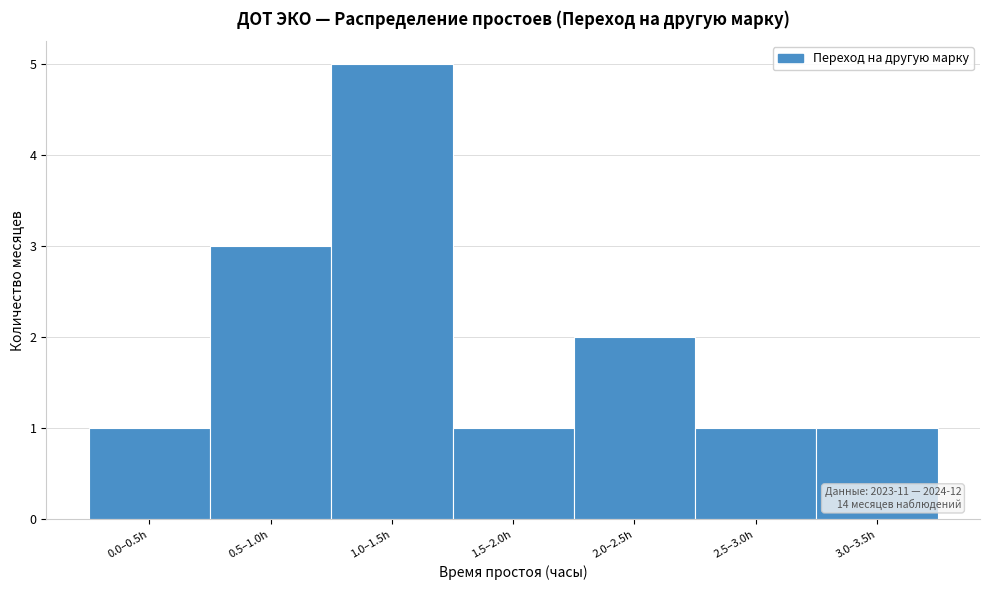

Reading left to right, extract all data points from this chart.

1	3	5	1	2	1	1